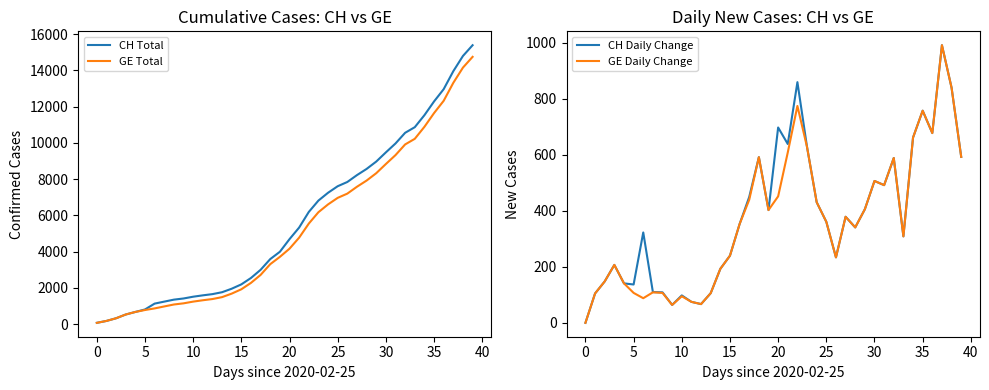

What is the label of the 21st point from the left?

20